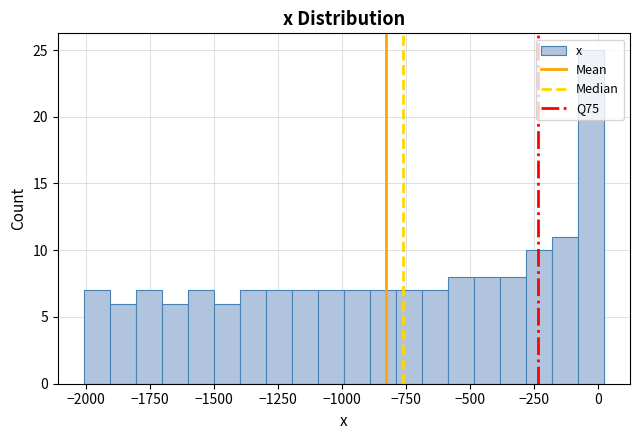

Read against the x-axis, roughly where is the centre of the tallest bar?

-50